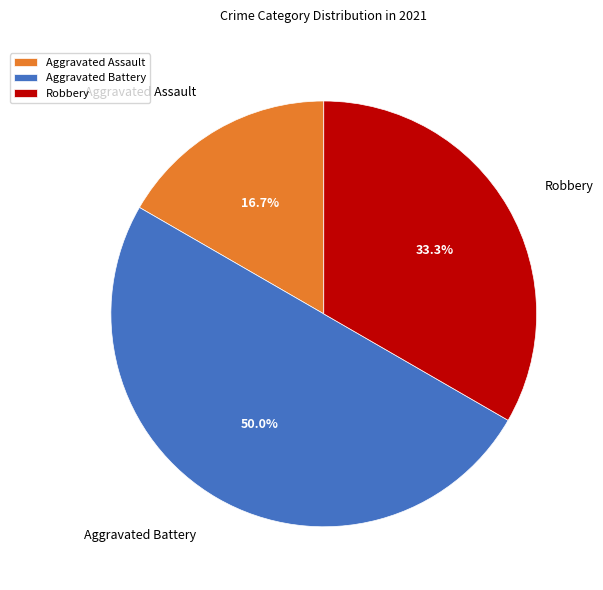

Is Aggravated Assault the majority of the pie?

No